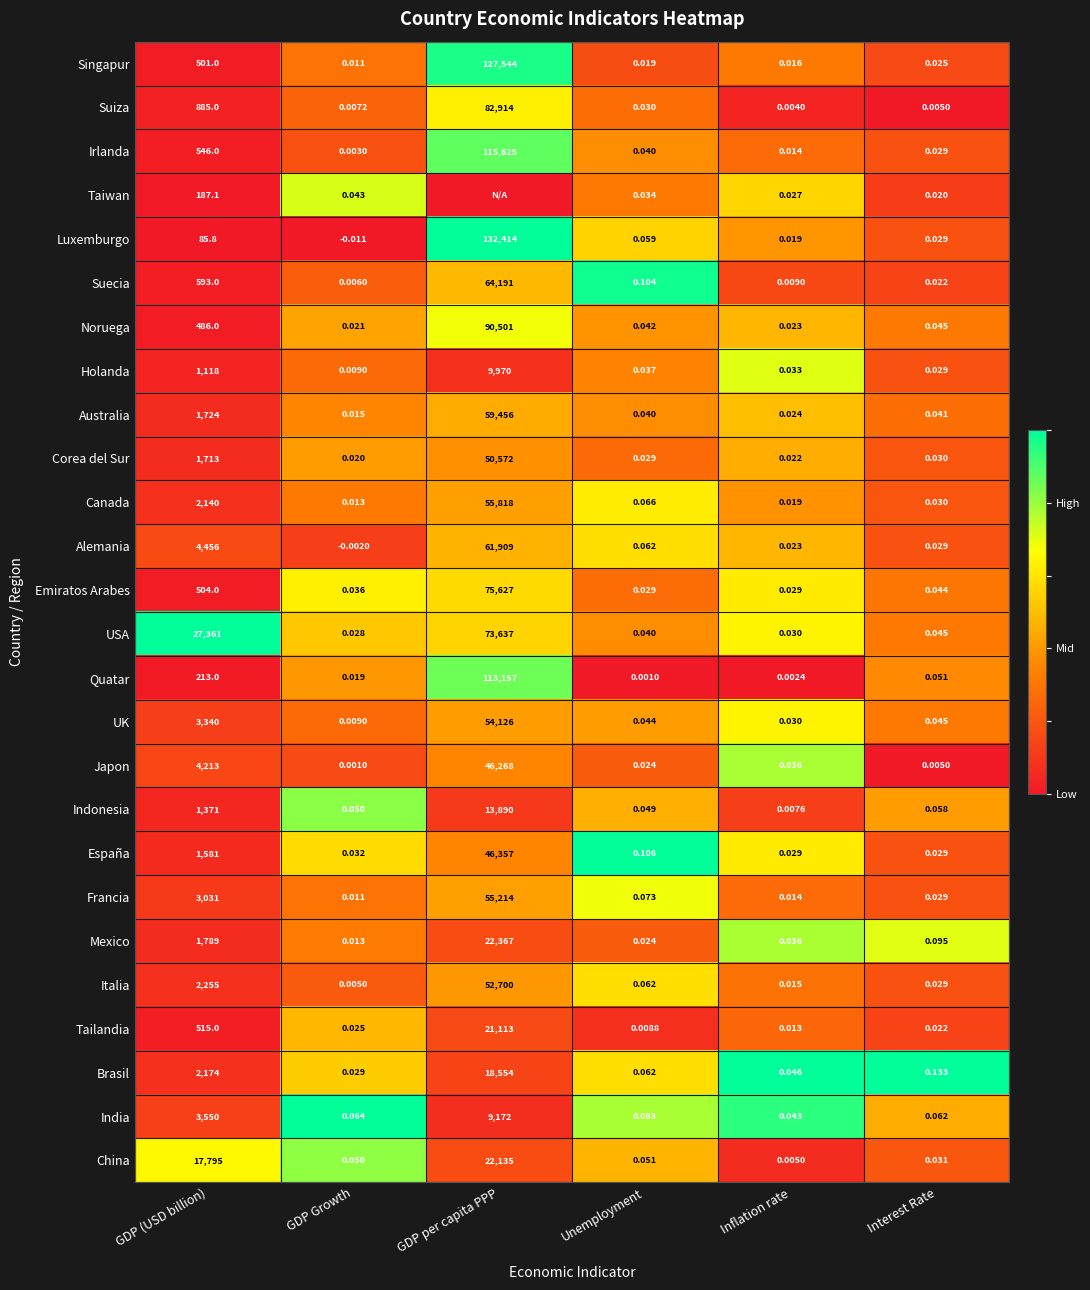

Is the value of Japon at GDP Growth greater than the value of Canada at GDP per capita PPP?

No